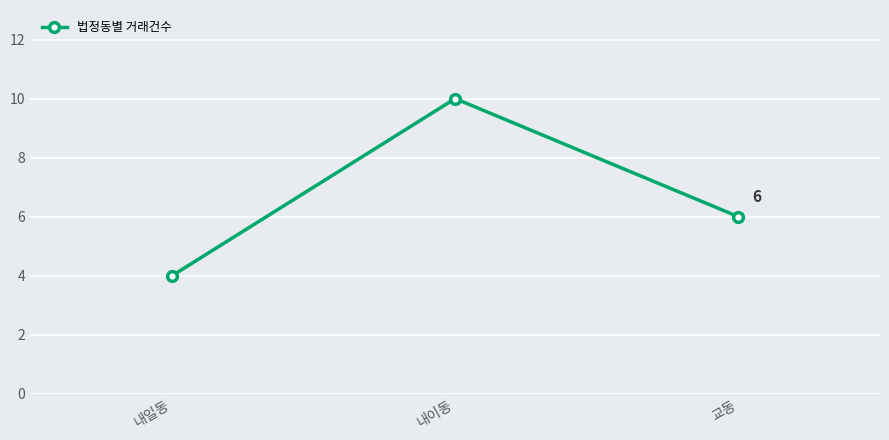

What is the change in value from 내일동 to 교동?

+2